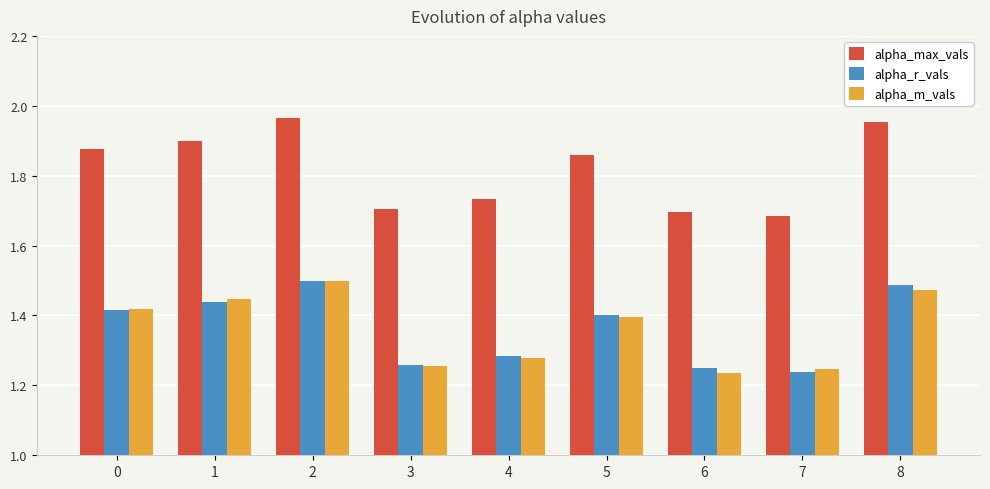

What is the difference between the maximum and second lowest values in the alpha_m_vals series?

0.3